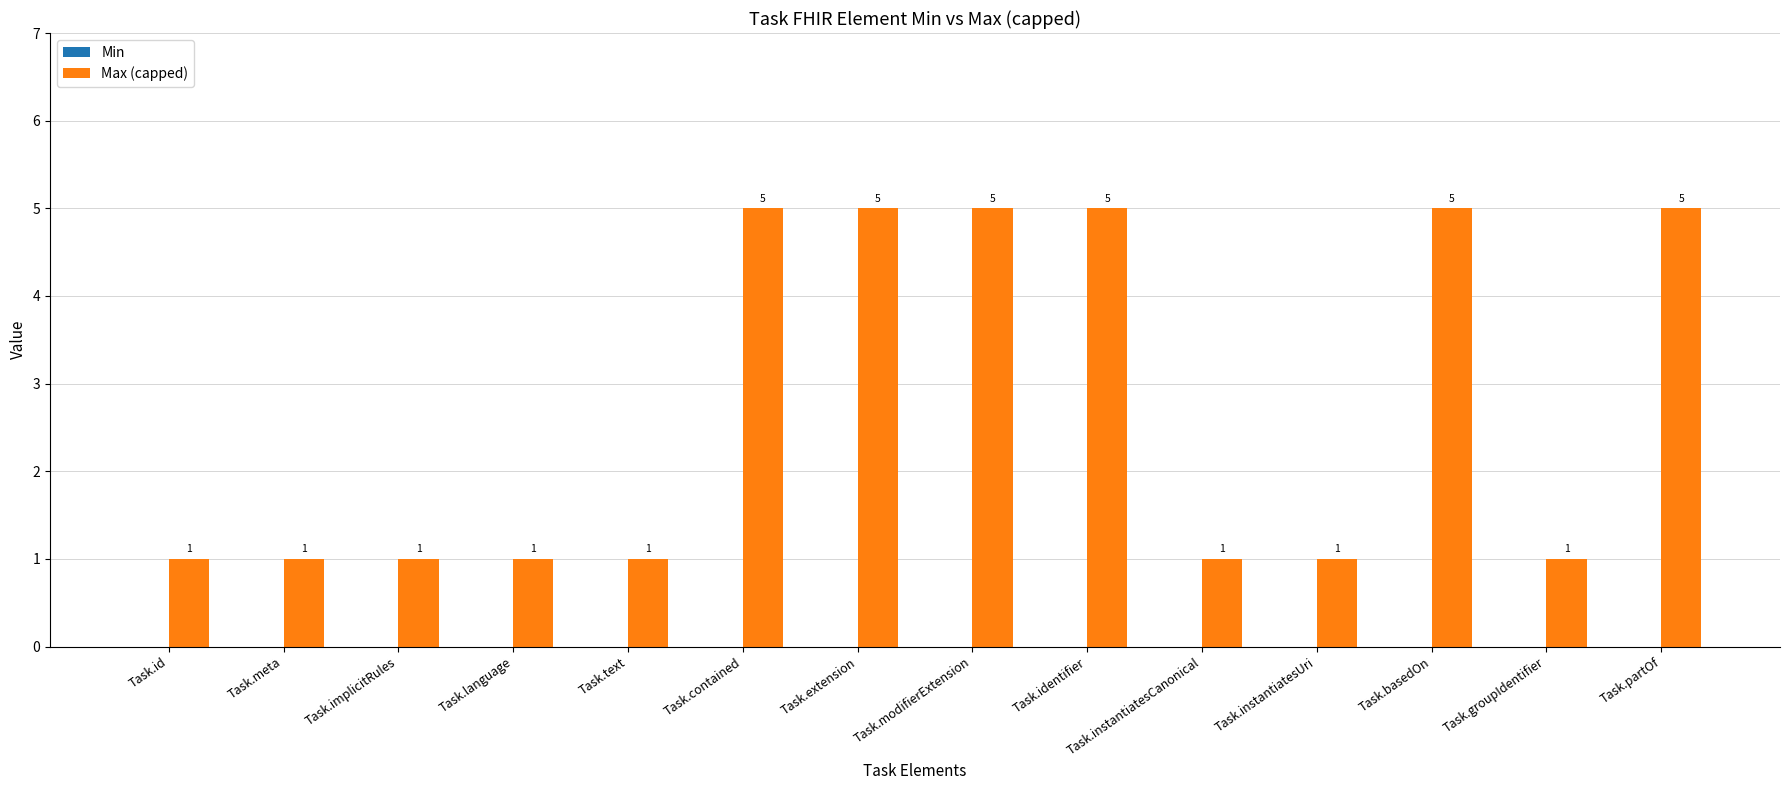

What value does the data have at Task.basedOn?

5